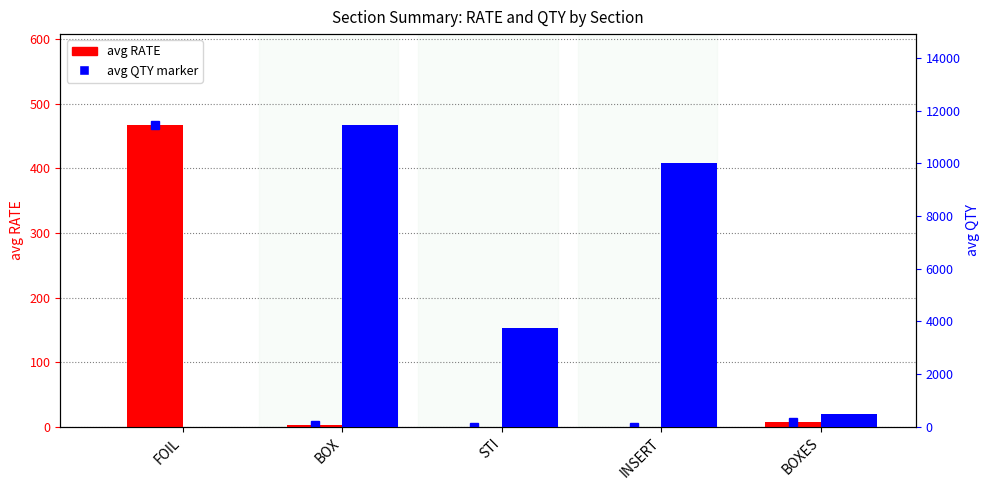

The value of avg RATE at INSERT is 0.3. True or false?

False